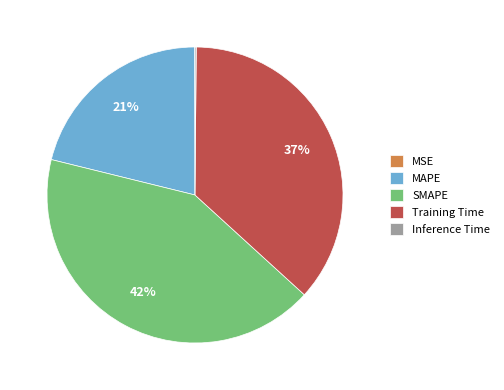

Approximately how many times larger is the value at MAPE compared to SMAPE?

0.5